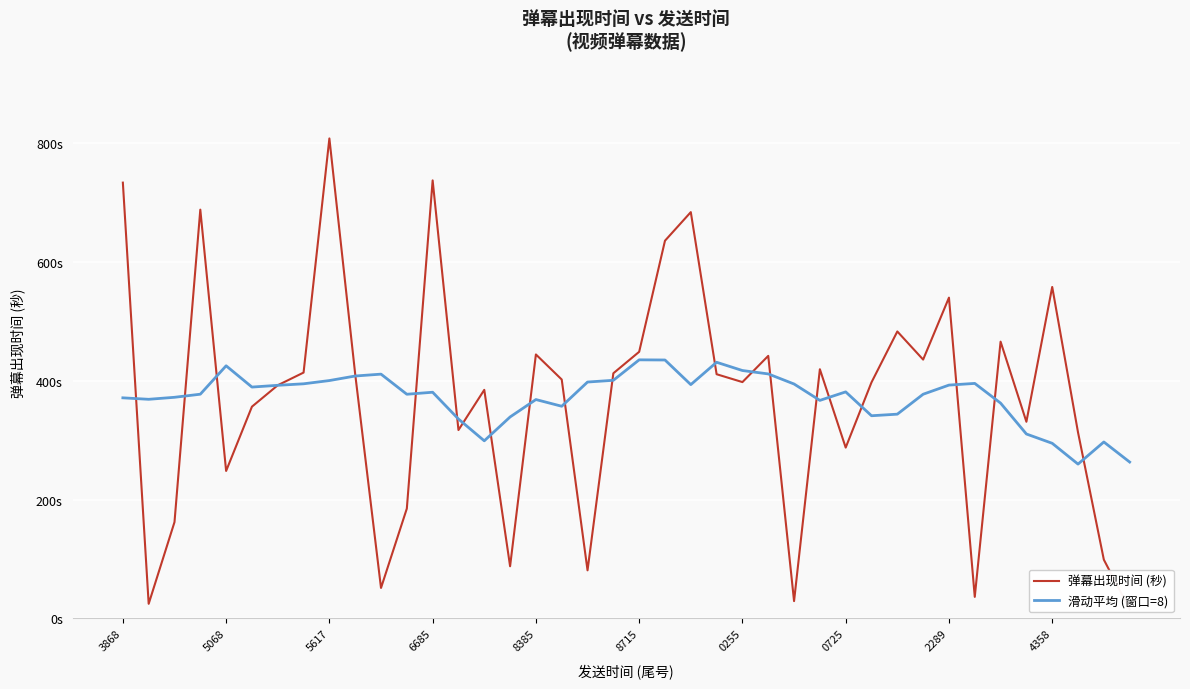

What position from the right is 26?

14